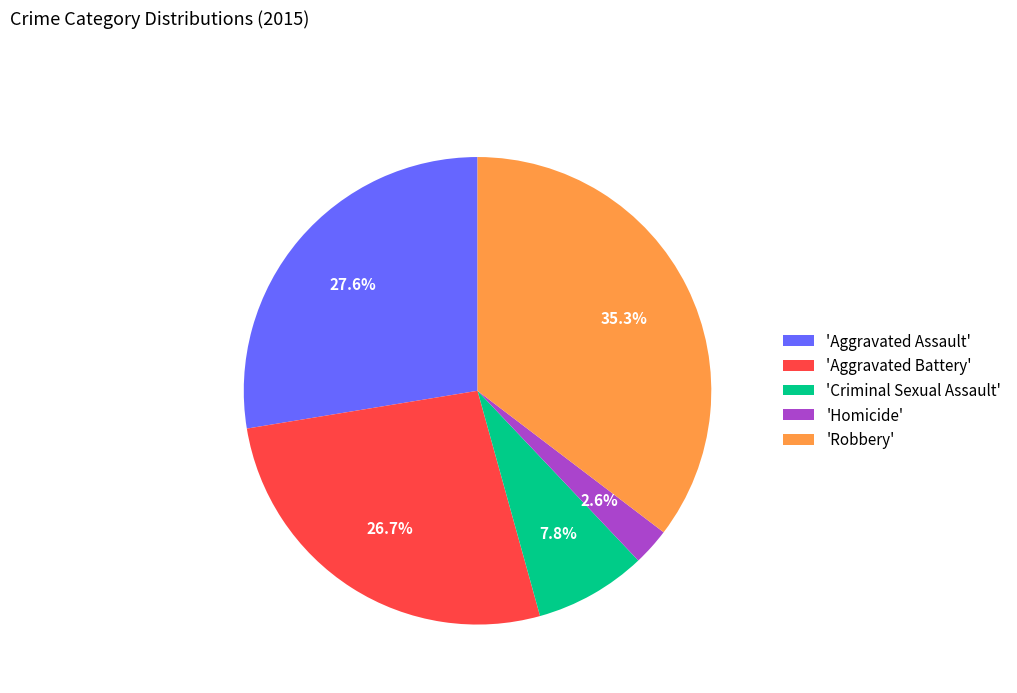

Which category has the smallest portion of the pie?

'Homicide'